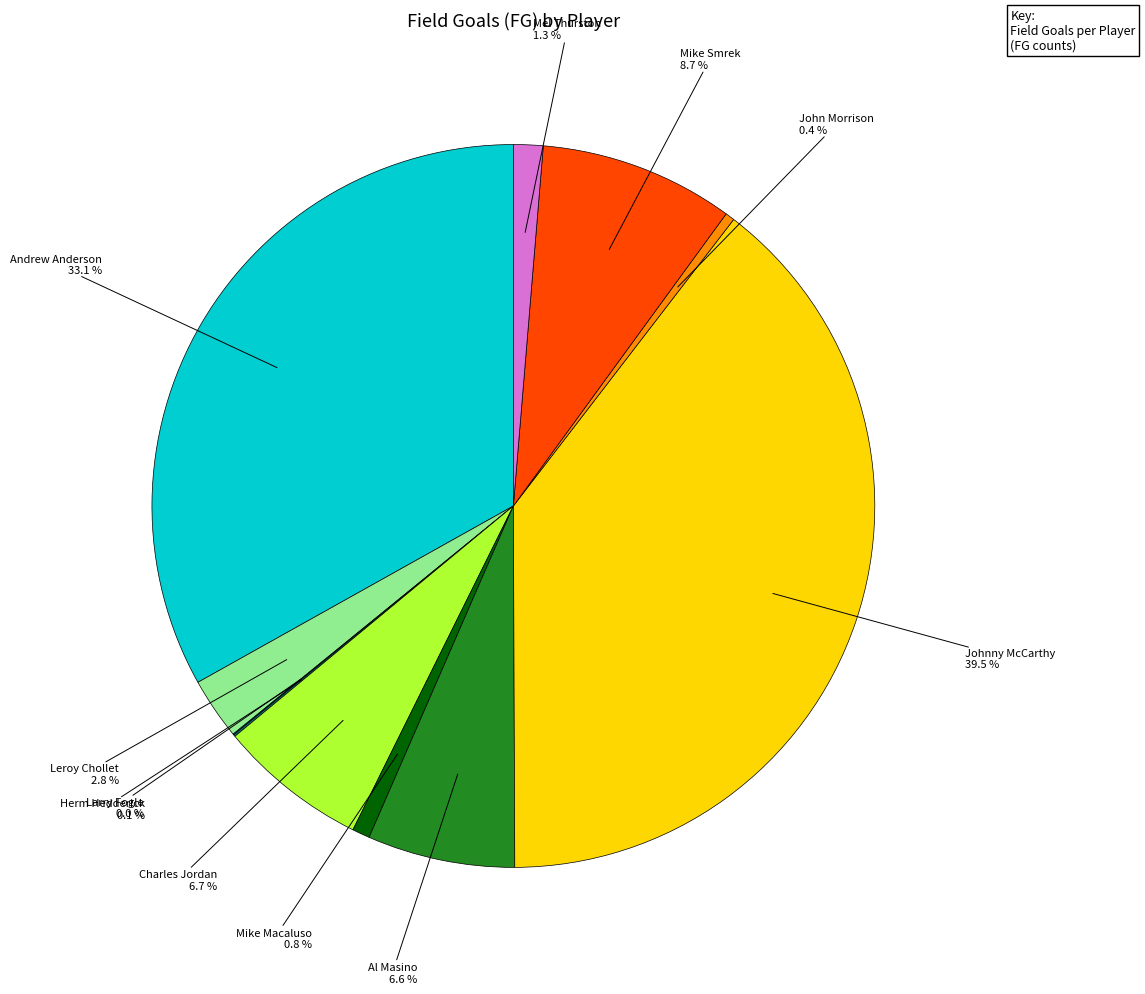

Is there any slice that represents more than half of the pie?

No